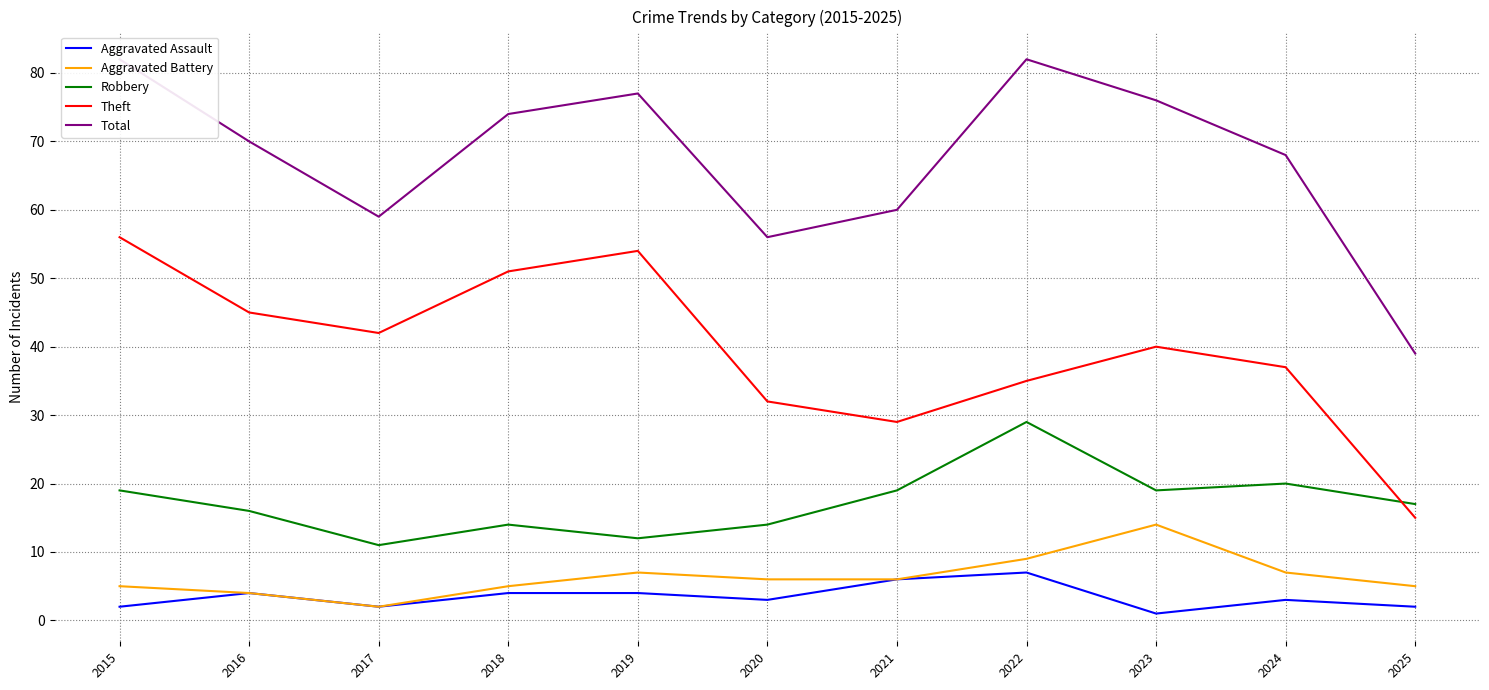

True or false: Aggravated Battery has a value of 7 at 2024.

True